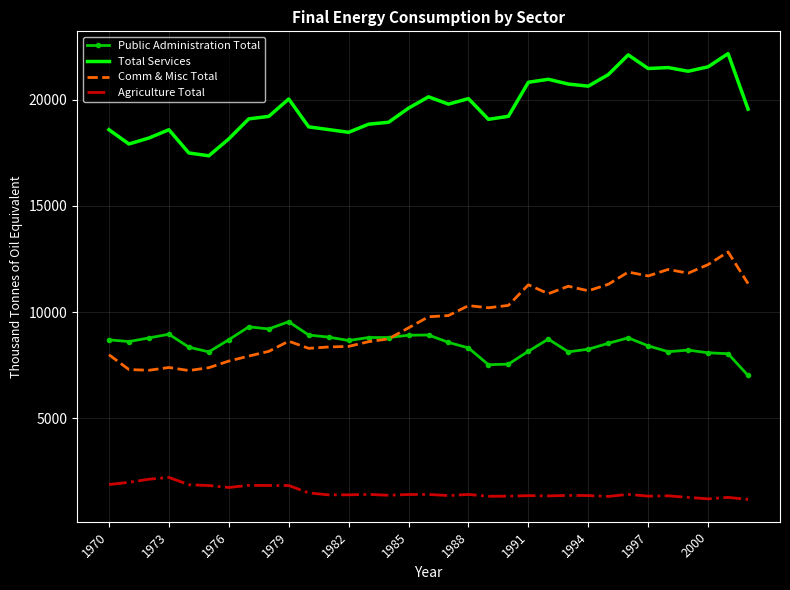

What is the highest value of the Public Administration Total series?

9552.1